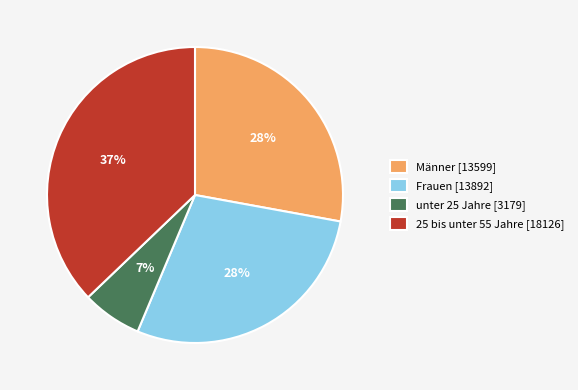

To the nearest percent, what is the combined percentage of Männer and 25 bis unter 55 Jahre?

65%